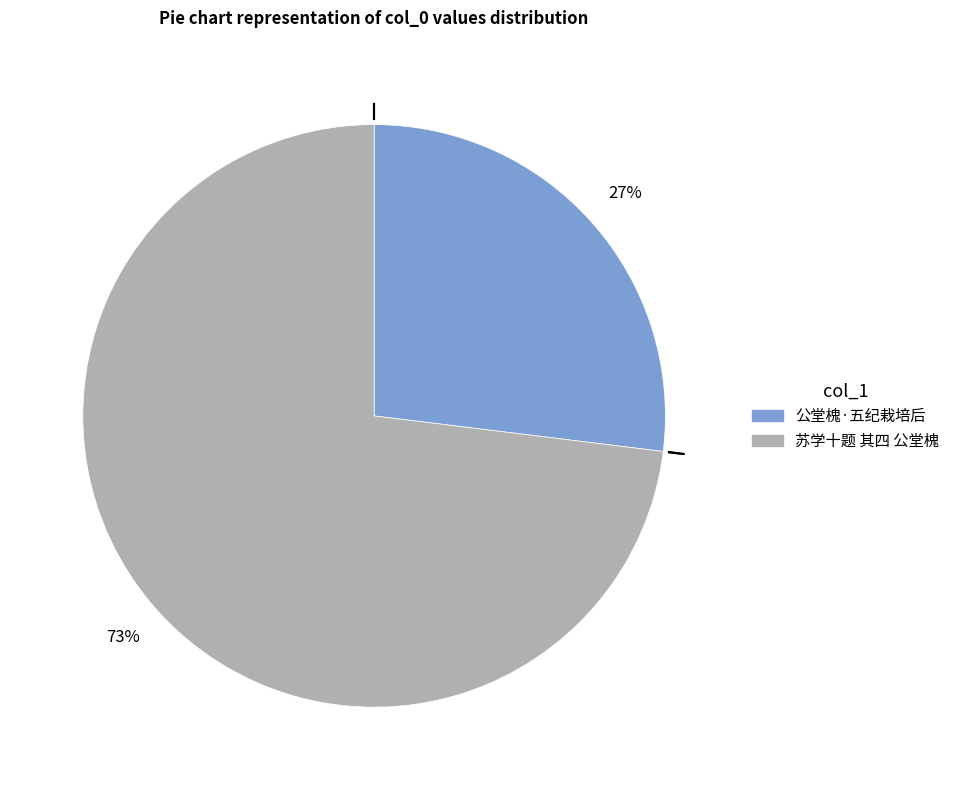

Does 公堂槐·五纪栽培后 account for over 50% of the chart?

No